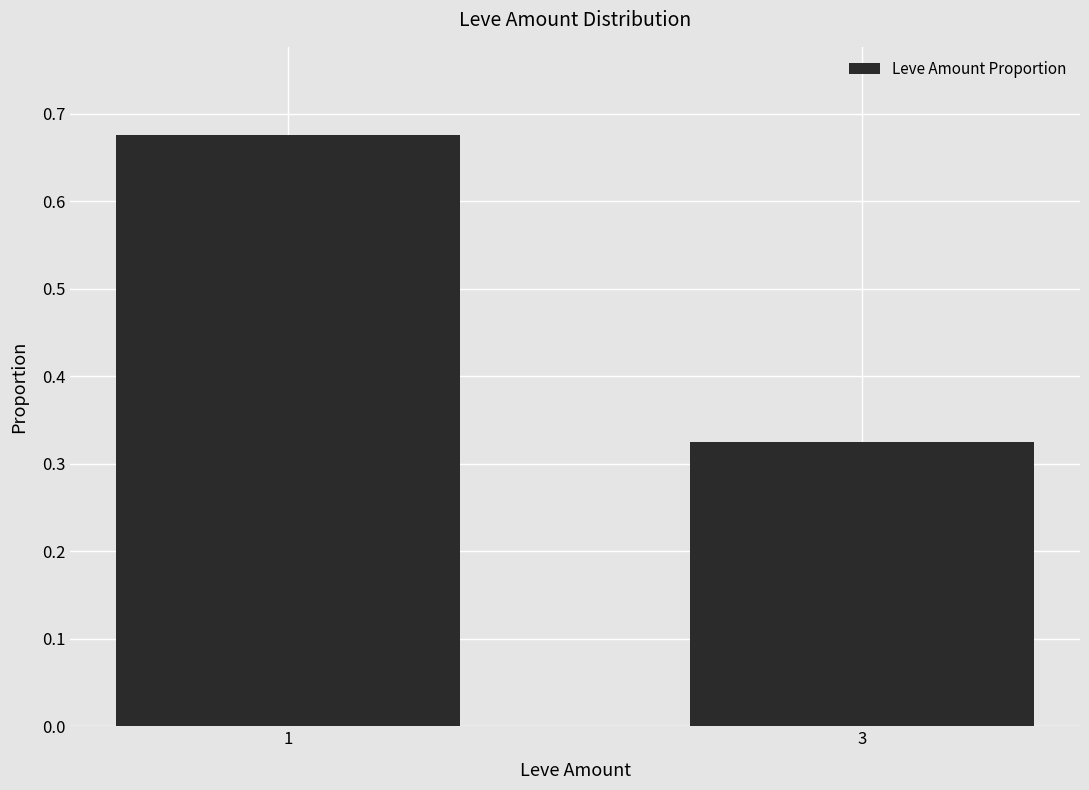

At which category does the chart reach its minimum across all series?

3